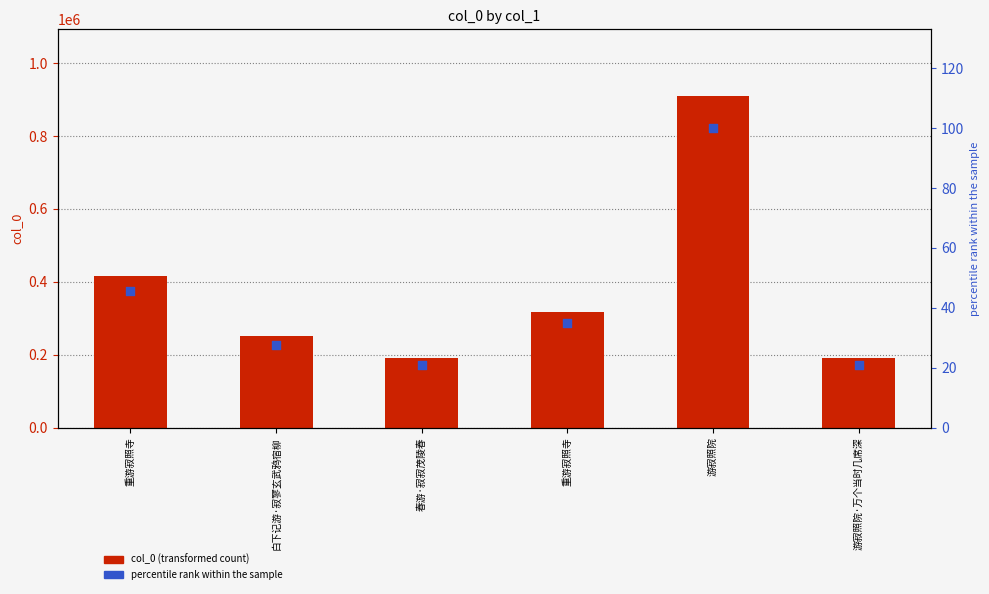

What is the total value across all series at 游寂照院·万个当时几席深?

191009.0